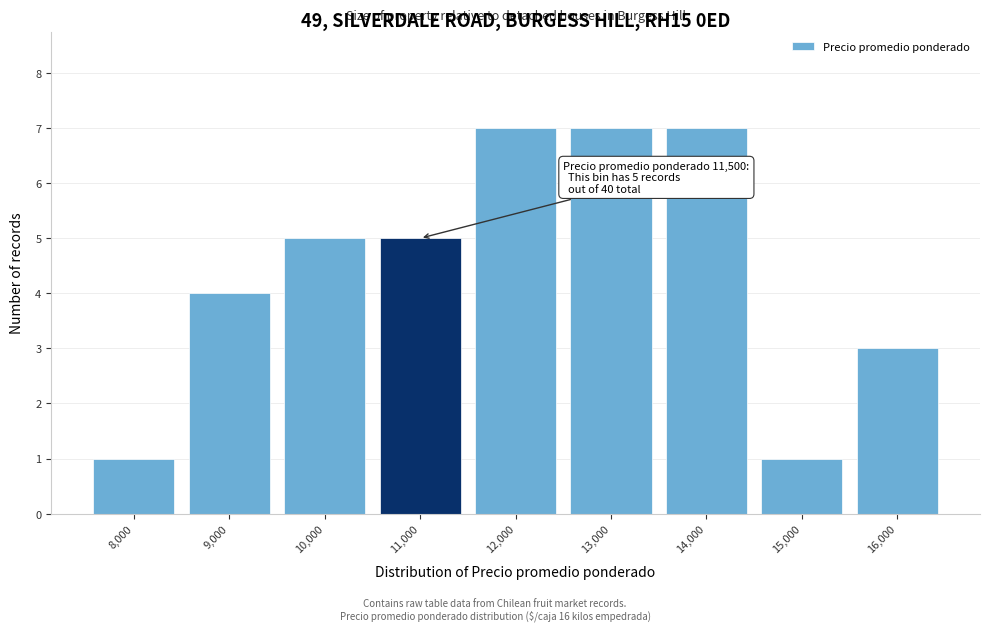

Reading right to left, what are all the values shown in this chart?

3	1	7	7	7	5	5	4	1